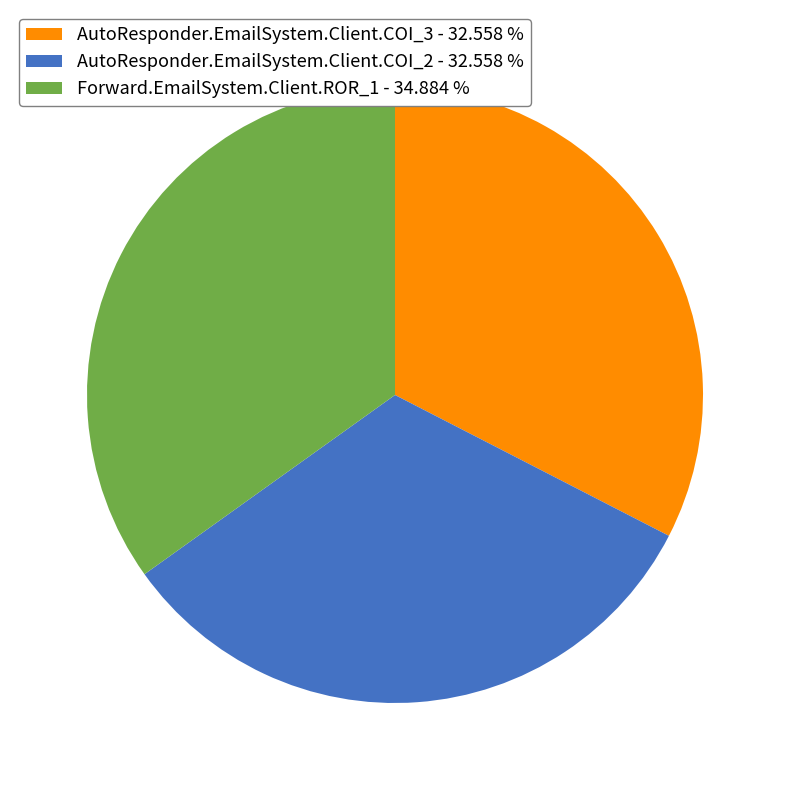

Is the sum of AutoResponder.EmailSystem.Client.COI_2 - 32.558 % and Forward.EmailSystem.Client.ROR_1 - 34.884 % greater than half?

Yes